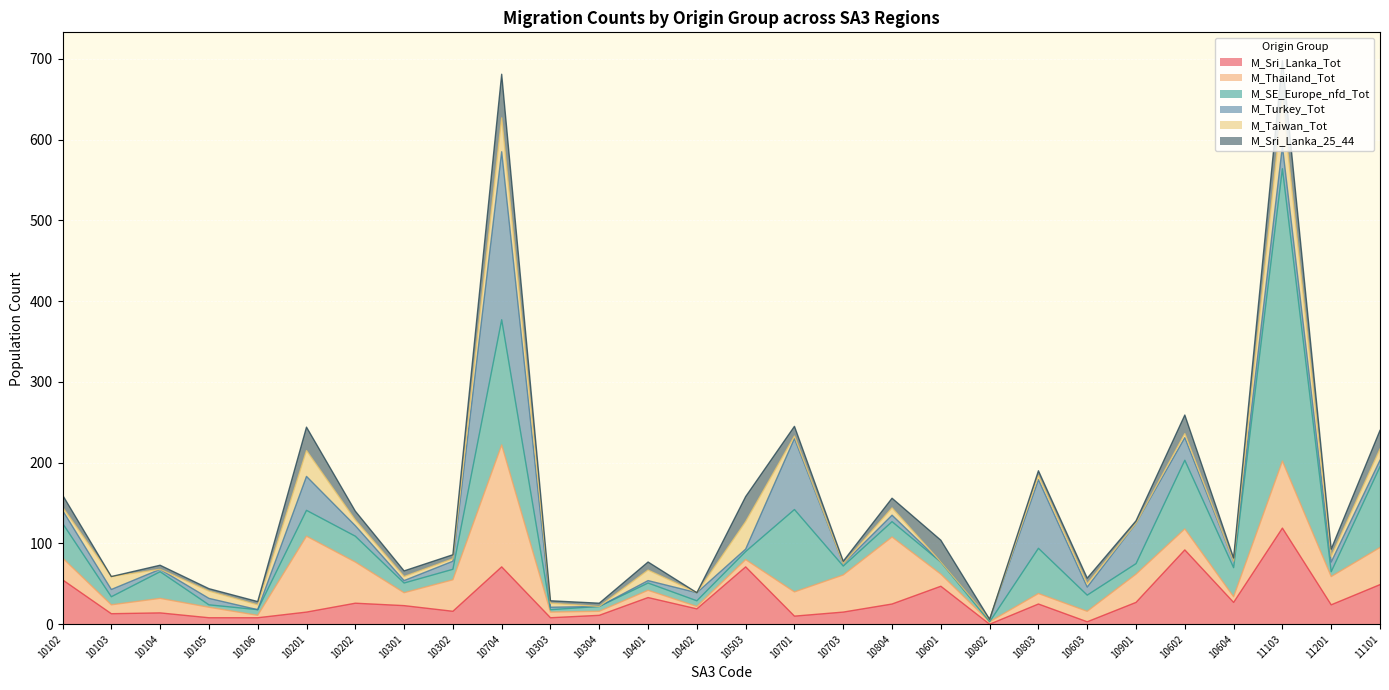

Reading left to right, extract all data points from this chart.

M_Sri_Lanka_Tot: 10102=55	10103=13	10104=14	10105=8	10106=8	10201=15	10202=26	10301=23	10302=16	10704=71	10303=8	10304=11	10401=33	10402=19	10503=71	10701=10	10703=15	10804=25	10601=47	10802=0	10803=25	10603=3	10901=27	10602=92	10604=27	11103=119	11201=24	11101=49
M_Thailand_Tot: 10102=27	10103=11	10104=18	10105=13	10106=3	10201=94	10202=51	10301=16	10302=39	10704=151	10303=7	10304=5	10401=9	10402=3	10503=9	10701=30	10703=46	10804=83	10601=15	10802=3	10803=13	10603=13	10901=35	10602=26	10604=7	11103=83	11201=35	11101=46
M_SE_Europe_nfd_Tot: 10102=43	10103=10	10104=33	10105=3	10106=7	10201=32	10202=32	10301=12	10302=13	10704=155	10303=3	10304=6	10401=9	10402=7	10503=10	10701=102	10703=11	10804=19	10601=15	10802=0	10803=56	10603=20	10901=13	10602=85	10604=36	11103=362	11201=6	11101=100
M_Turkey_Tot: 10102=16	10103=9	10104=3	10105=8	10106=0	10201=42	10202=13	10301=3	10302=10	10704=208	10303=3	10304=0	10401=3	10402=10	10503=3	10701=88	10703=3	10804=8	10601=0	10802=3	10803=85	10603=10	10901=50	10602=28	10604=8	11103=28	11201=12	11101=8
M_Taiwan_Tot: 10102=4	10103=16	10104=0	10105=9	10106=6	10201=32	10202=7	10301=5	10302=3	10704=42	10303=5	10304=0	10401=13	10402=0	10503=34	10701=3	10703=0	10804=9	10601=0	10802=0	10803=5	10603=4	10901=0	10602=5	10604=0	11103=56	11201=7	11101=14
M_Sri_Lanka_25_44: 10102=15	10103=0	10104=5	10105=3	10106=4	10201=29	10202=11	10301=7	10302=5	10704=54	10303=3	10304=4	10401=10	10402=0	10503=31	10701=12	10703=3	10804=12	10601=27	10802=0	10803=6	10603=7	10901=3	10602=23	10604=4	11103=50	11201=9	11101=23